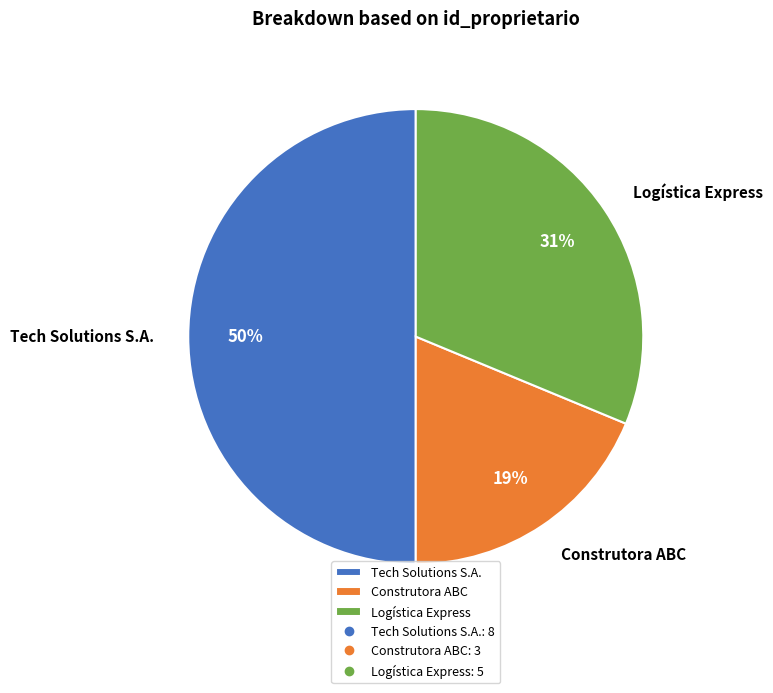

To the nearest percent, what is the combined percentage of Logística Express and Tech Solutions S.A.?

81%